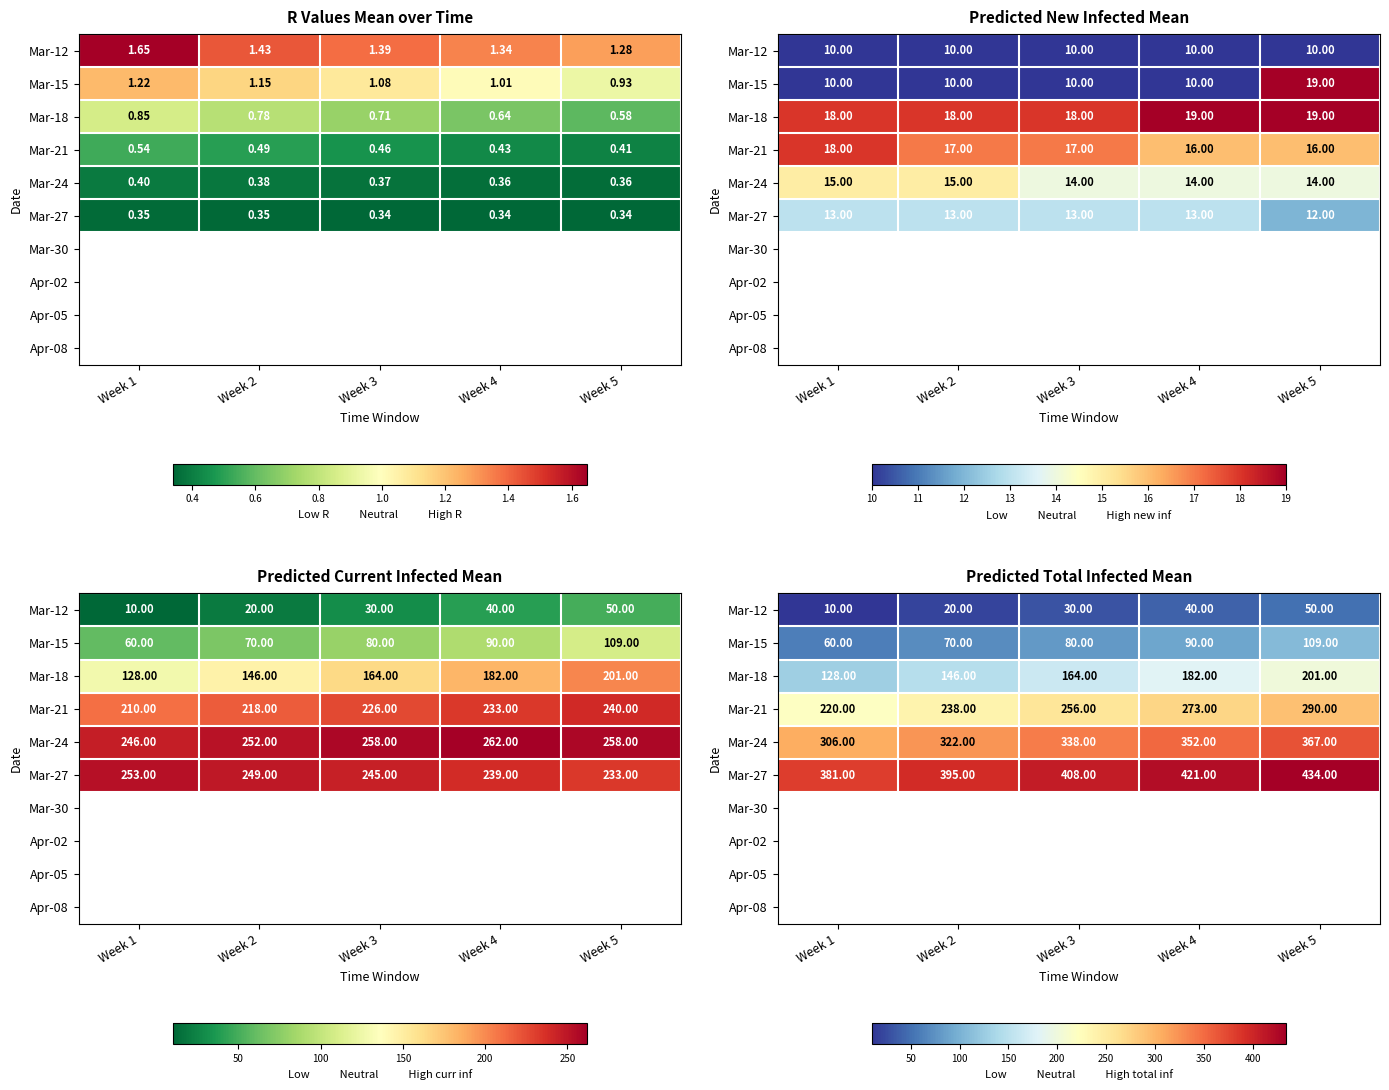

How many categories are shown in the chart?

5